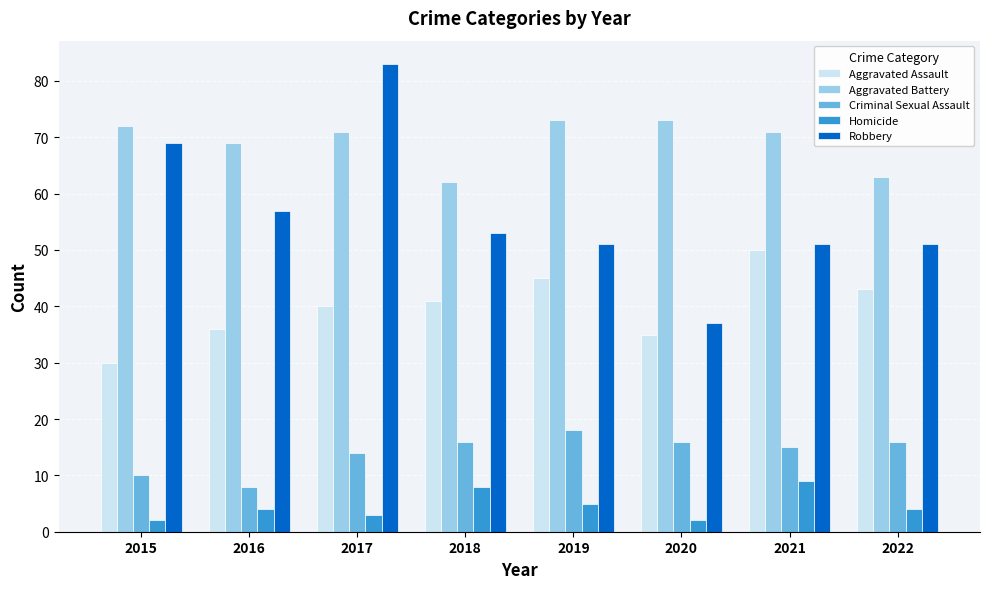

Is the value of Homicide at 2022 greater than the value of Criminal Sexual Assault at 2015?

No